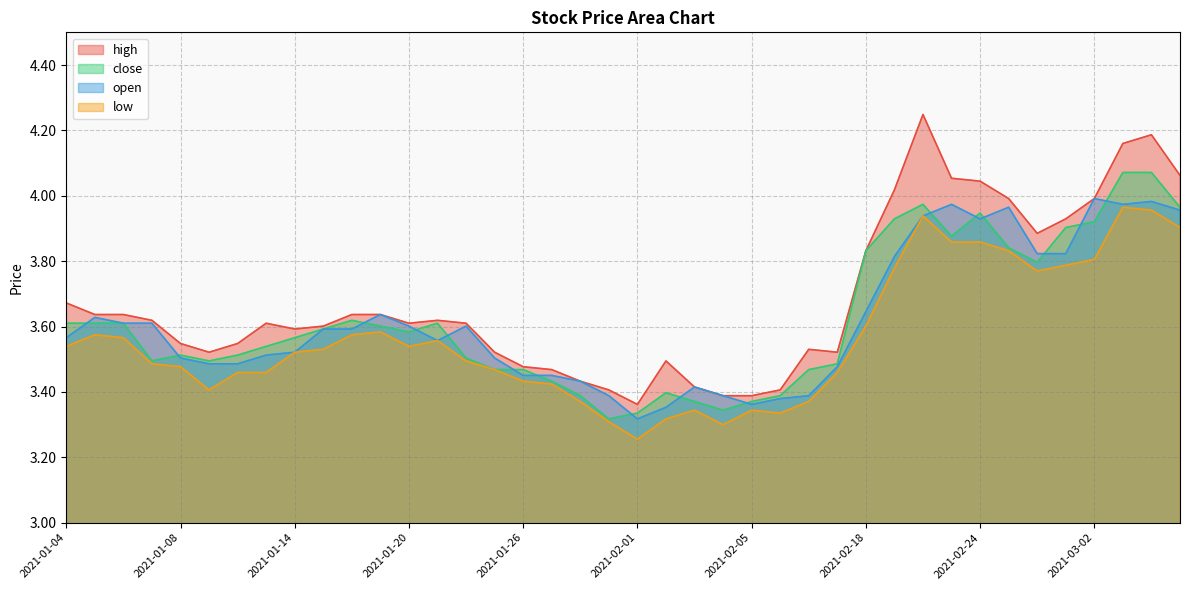

How many interior local valleys does the high series have?

6